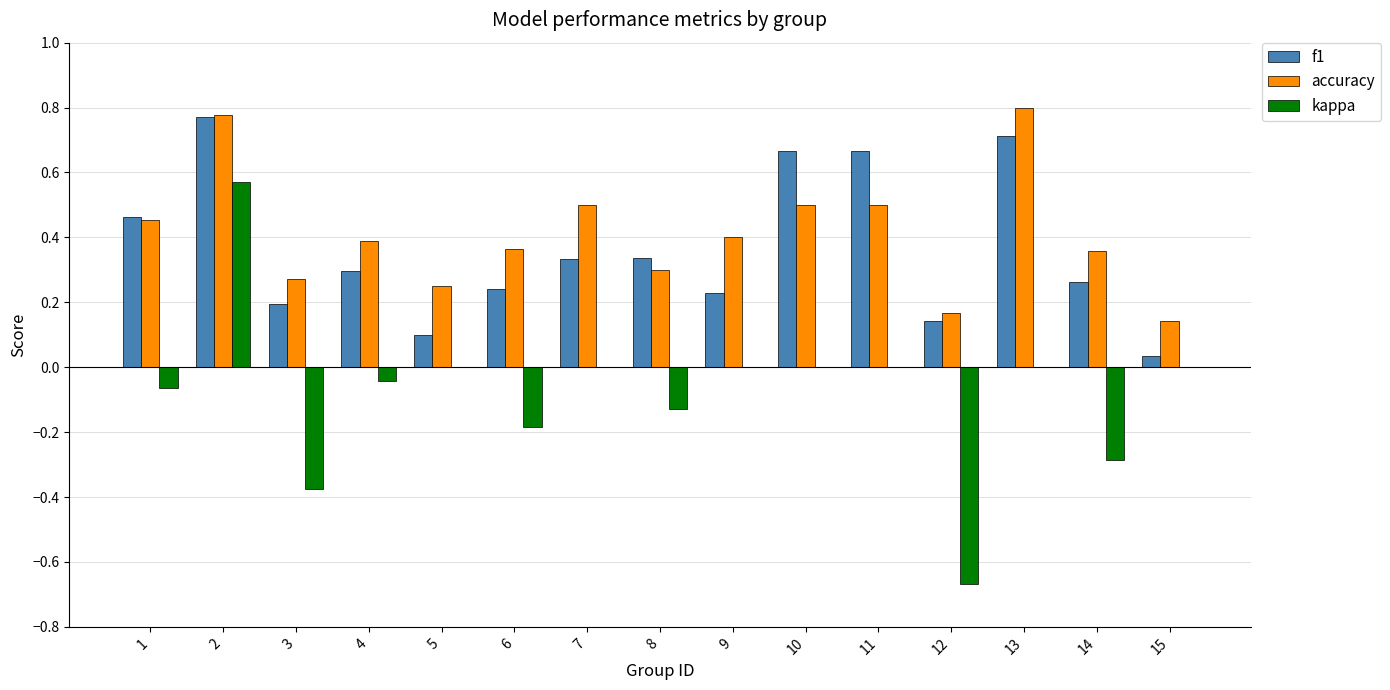

What is the sum of all accuracy values?

6.2